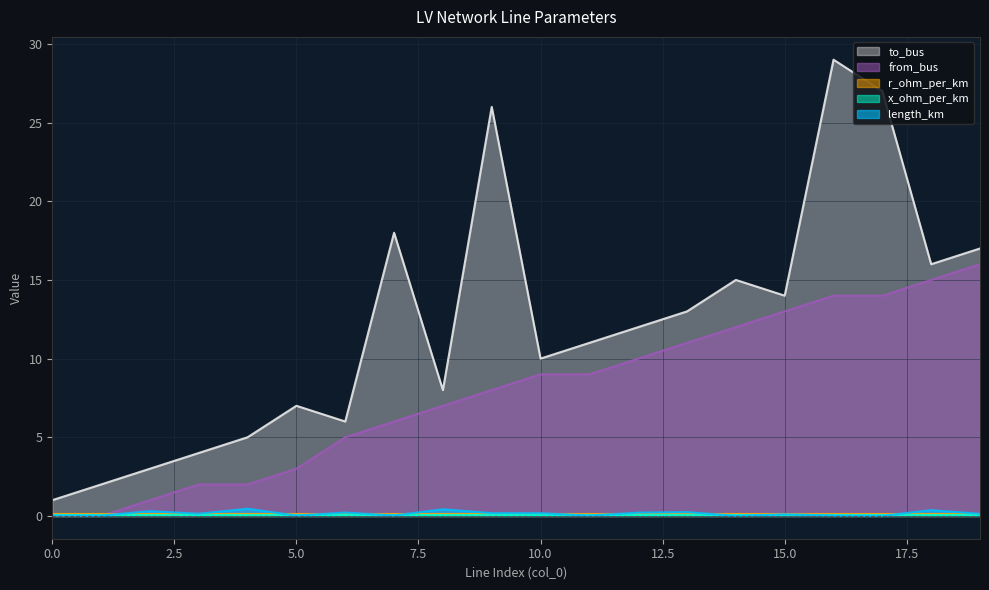

What is the highest value of the to_bus series?

29.0